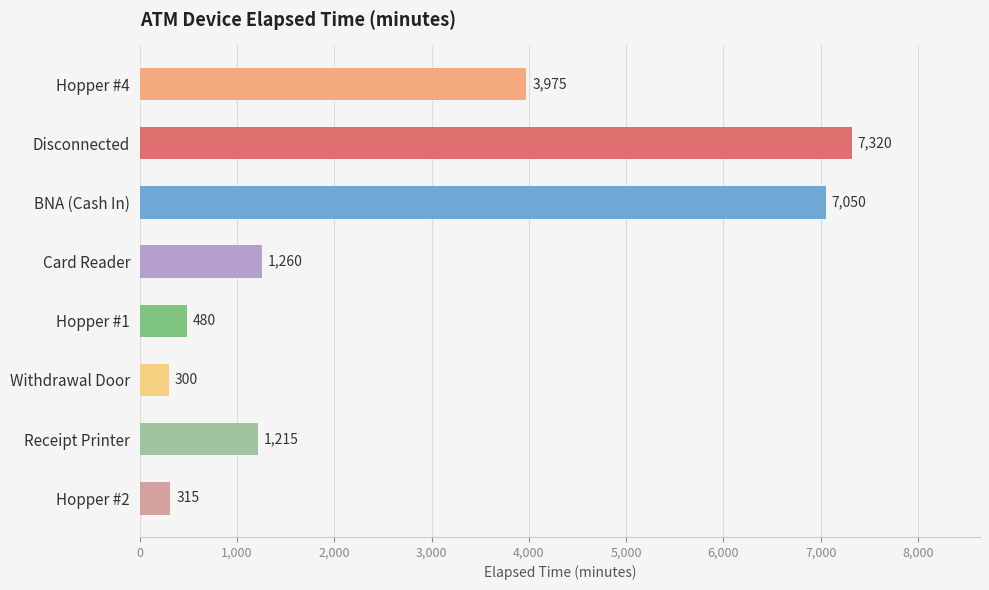

Is it true that the value at BNA (Cash In) is 3982?

False